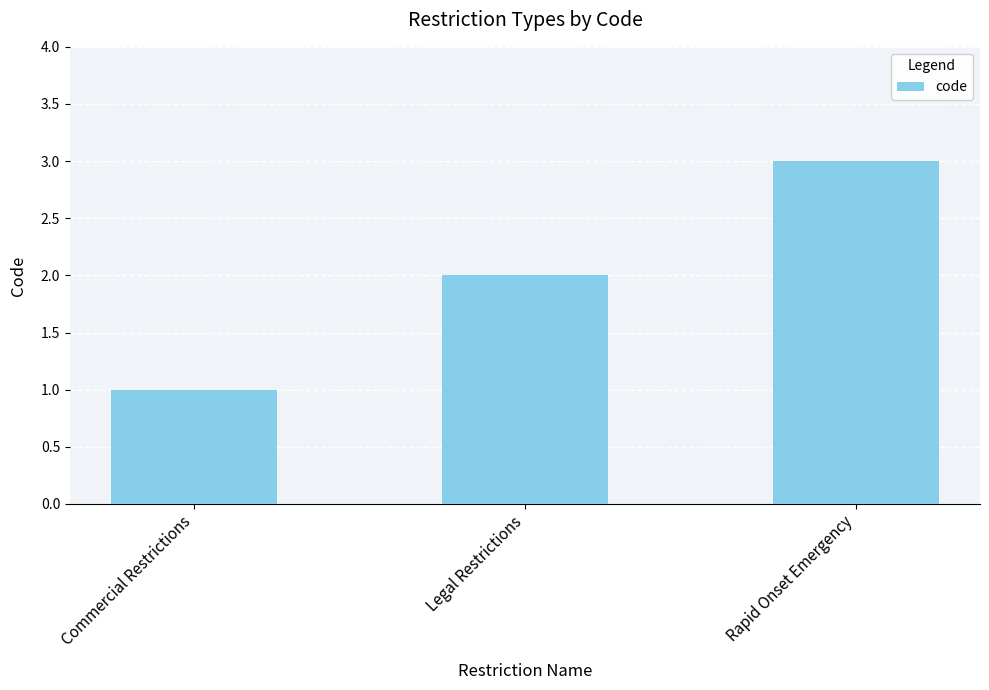

Does the chart contain any negative values?

No